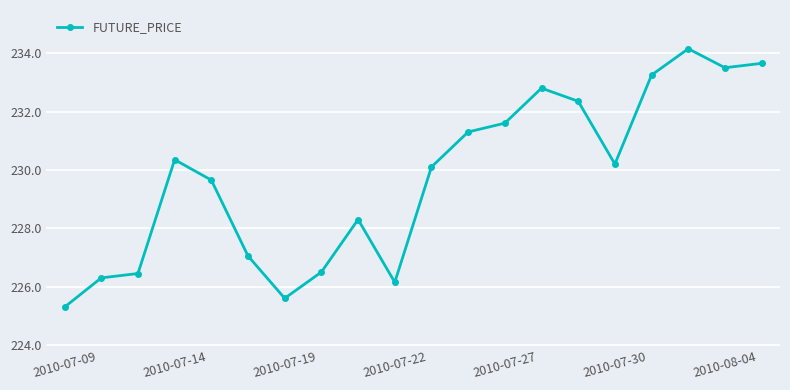

What is the value of the 10th point from the left?

226.2